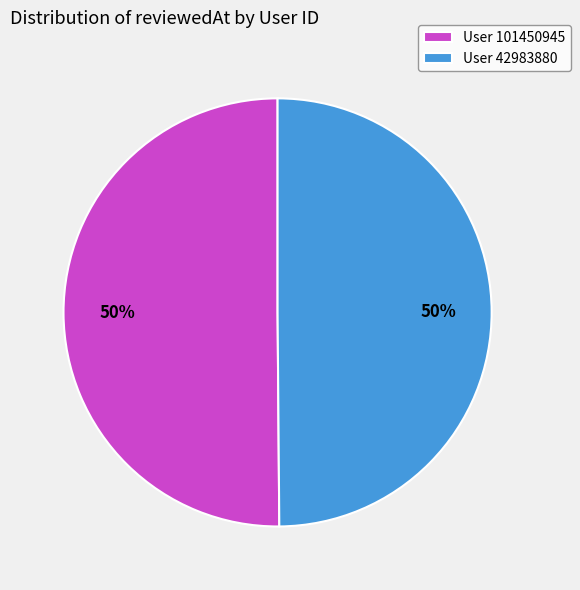

Is it true that User 42983880 is 61% of the pie?

False